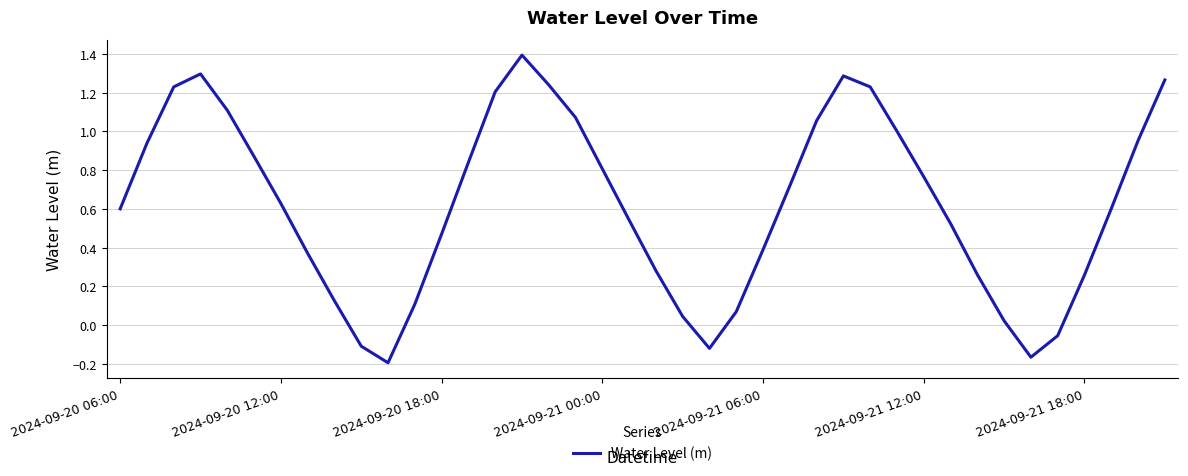

Count the number of categories in the chart.

40